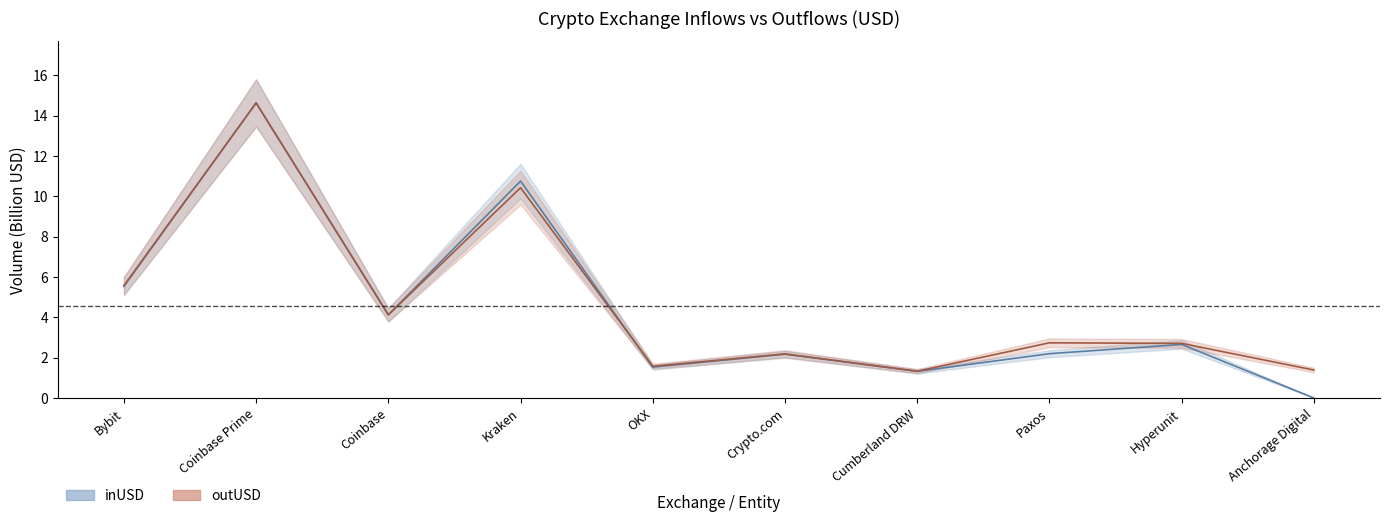

The outUSD series shows 1.2 at Bybit. True or false?

False